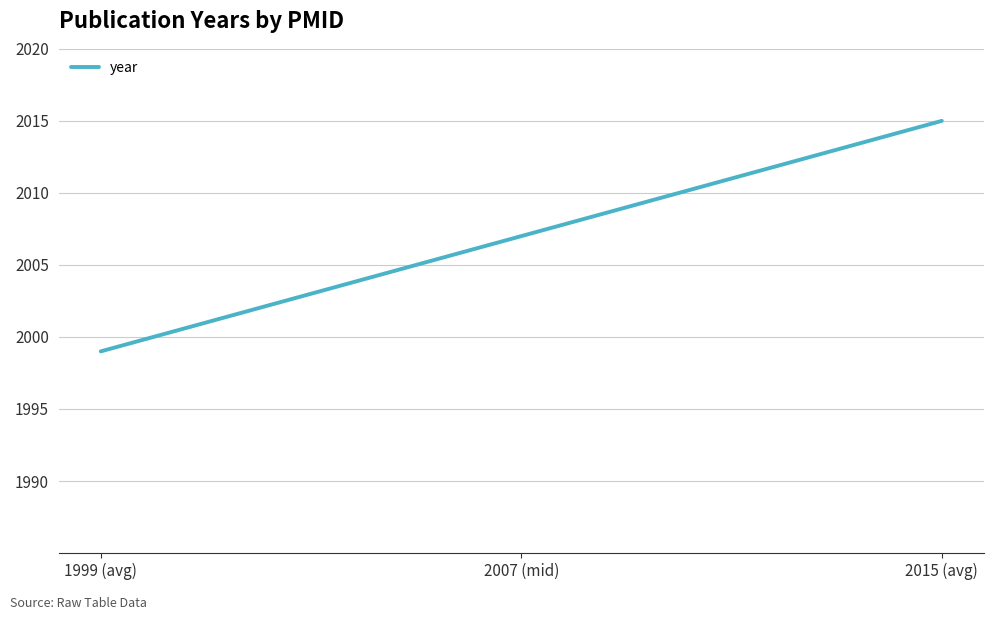

What is the sum of the values at 2015 (avg) and 1999 (avg)?

4014